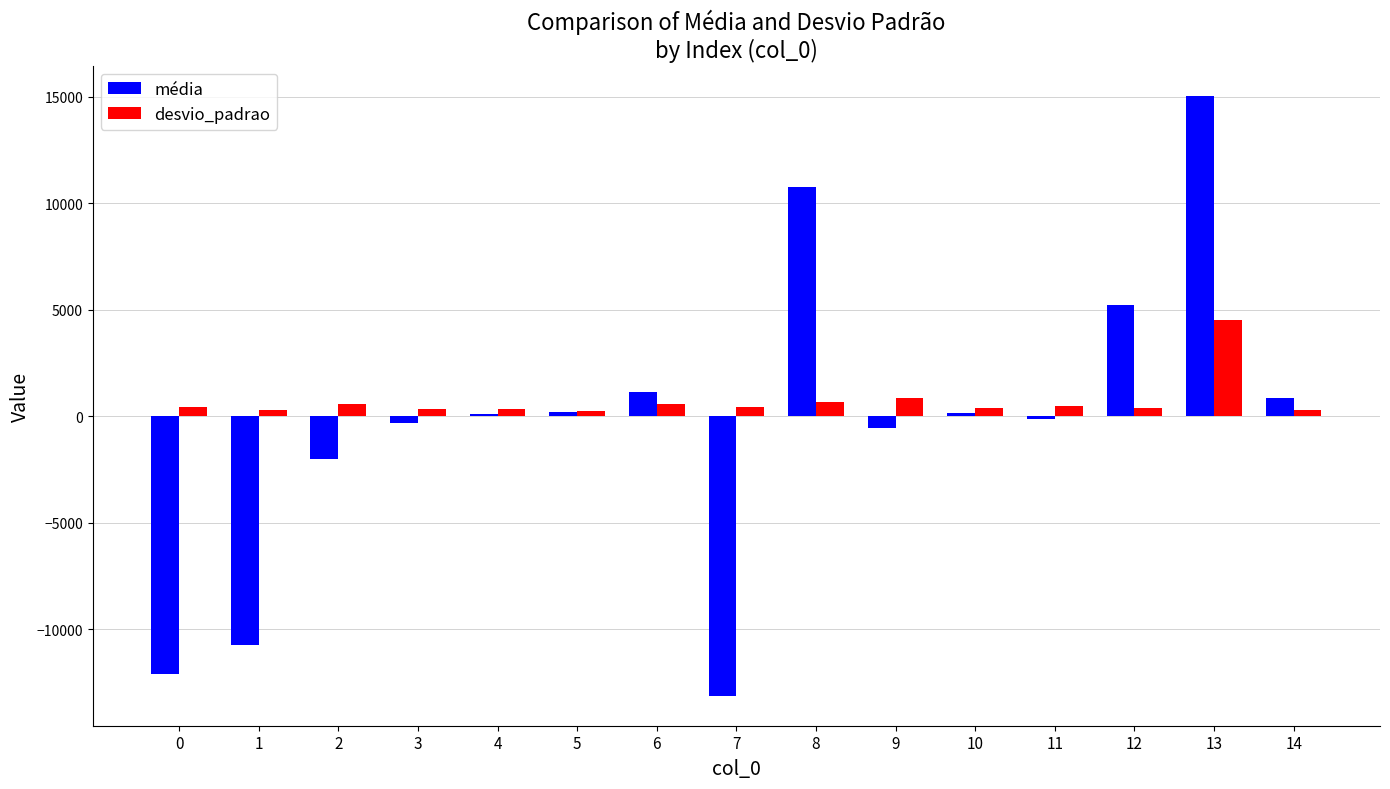

How many bars are there in each group?

2